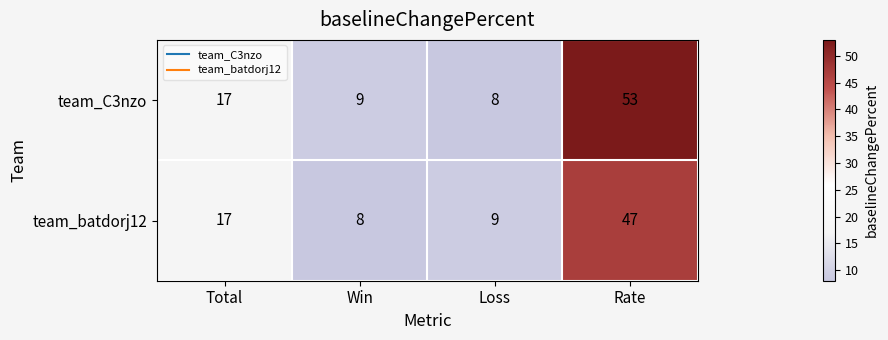

Which series has the widest spread of values?

team_C3nzo